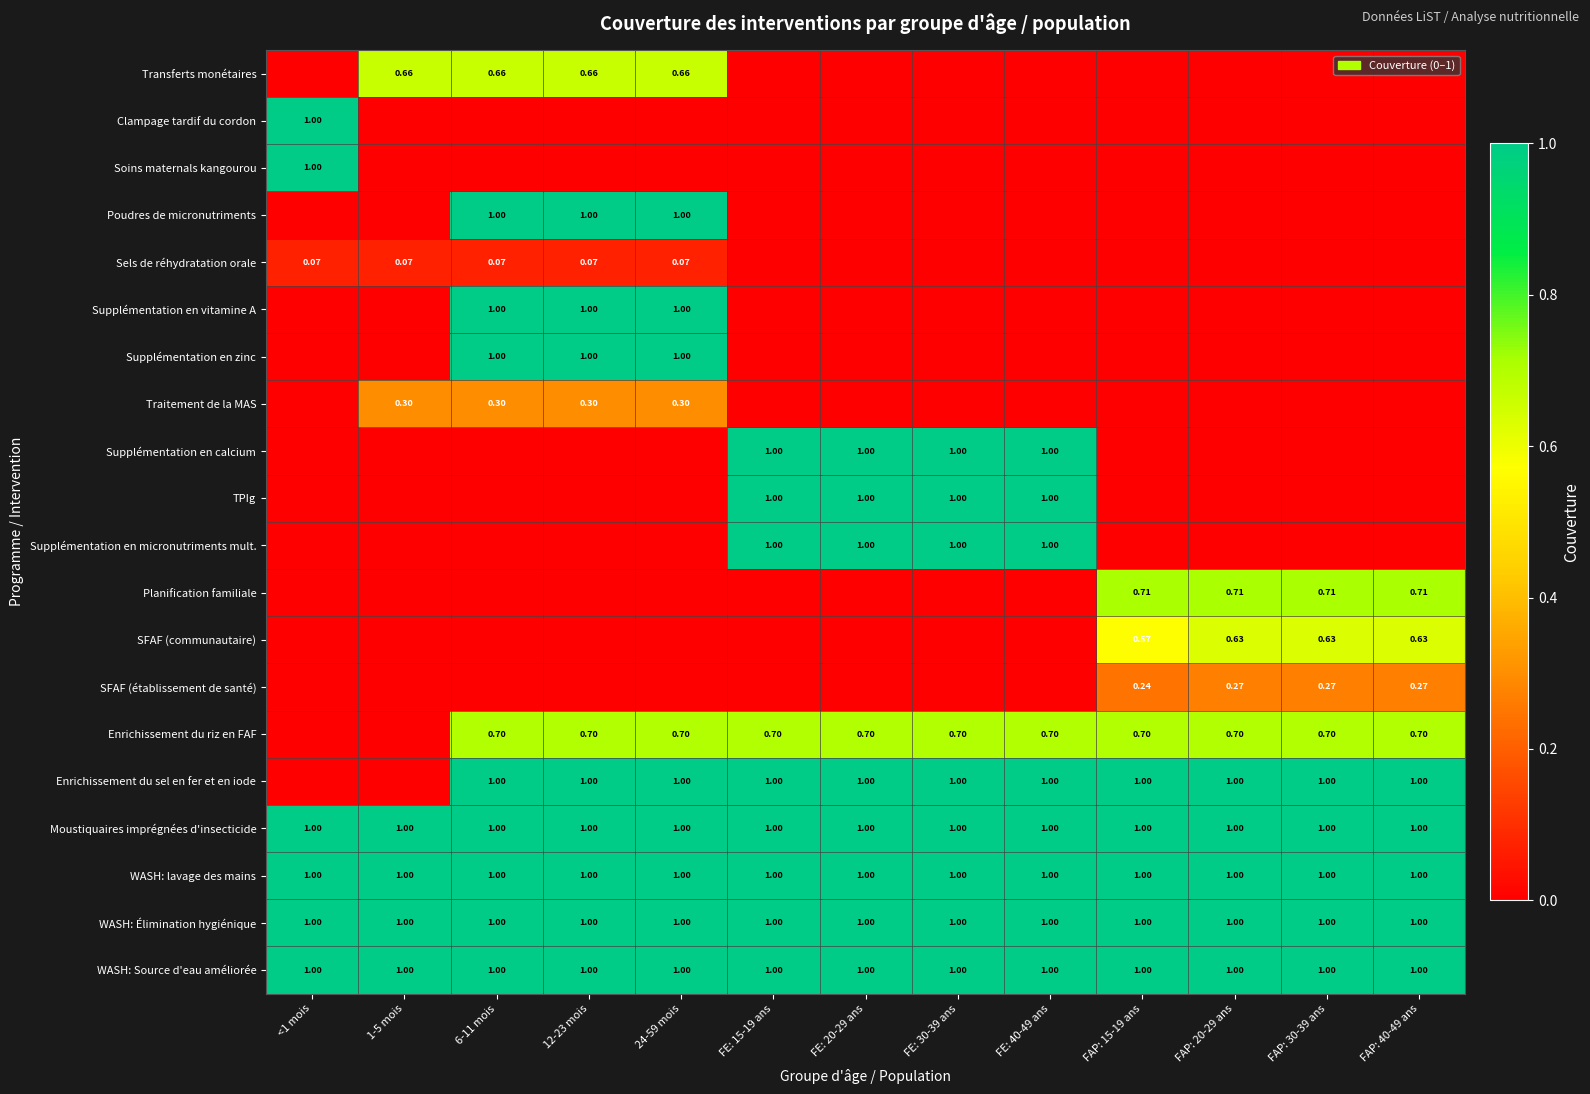

The Enrichissement du riz en FAF series shows 0.4 at FAP: 40-49 ans. True or false?

False